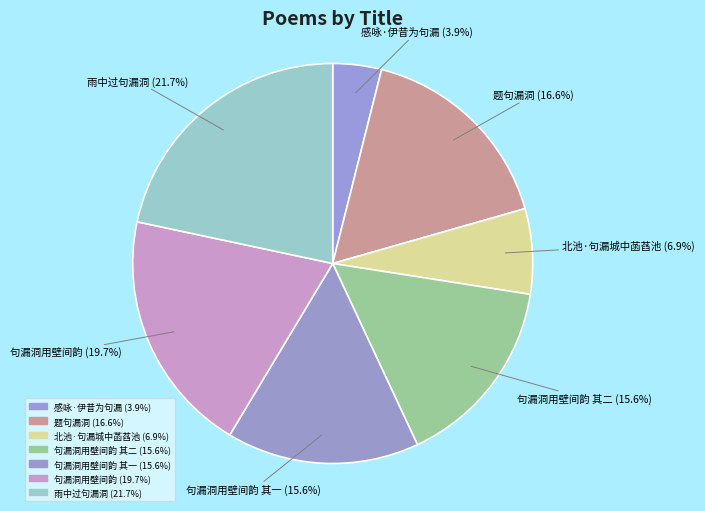

Is there any slice that represents more than half of the pie?

No